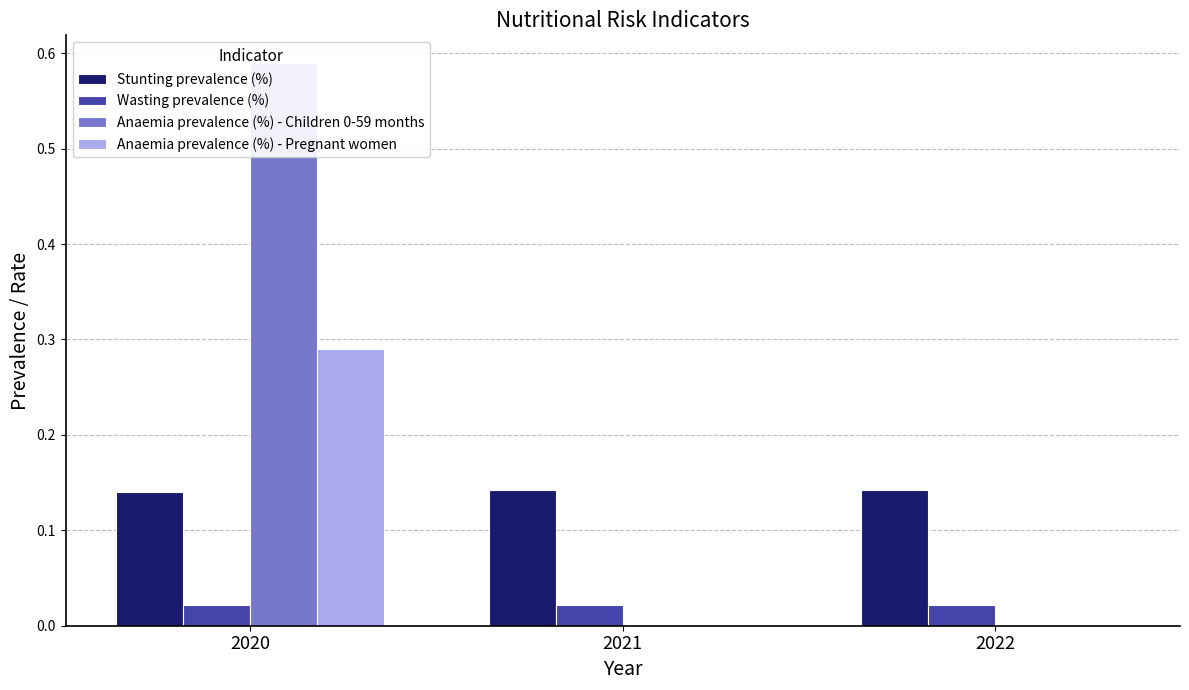

Reading left to right, list all the values displayed in this chart.

Stunting prevalence (%): 0.1	0.1	0.1
Wasting prevalence (%): 0.0	0.0	0.0
Anaemia prevalence (%) - Children 0-59 months: 0.6	0.0	0.0
Anaemia prevalence (%) - Pregnant women: 0.3	0.0	0.0